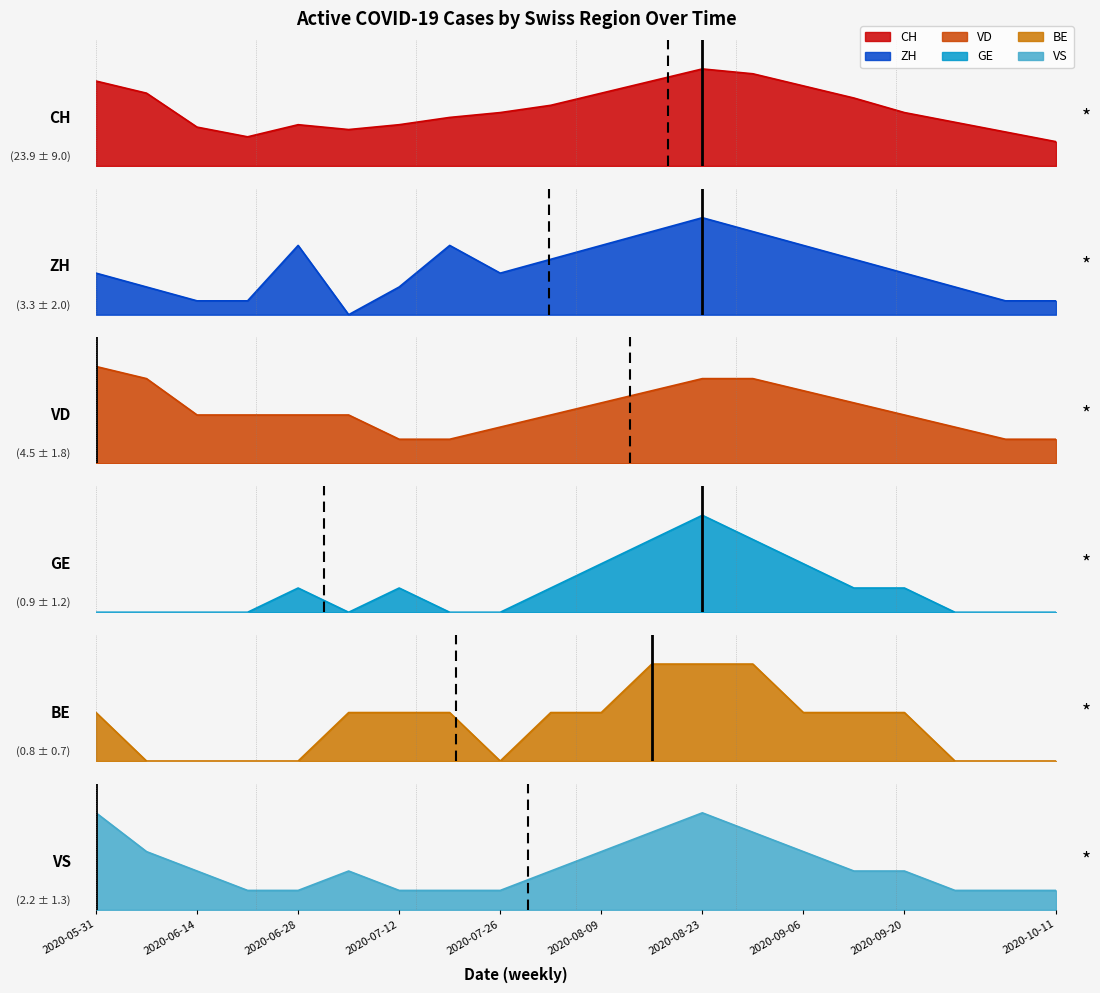

Is it true that VD equals 7 at 2020-08-09?

False